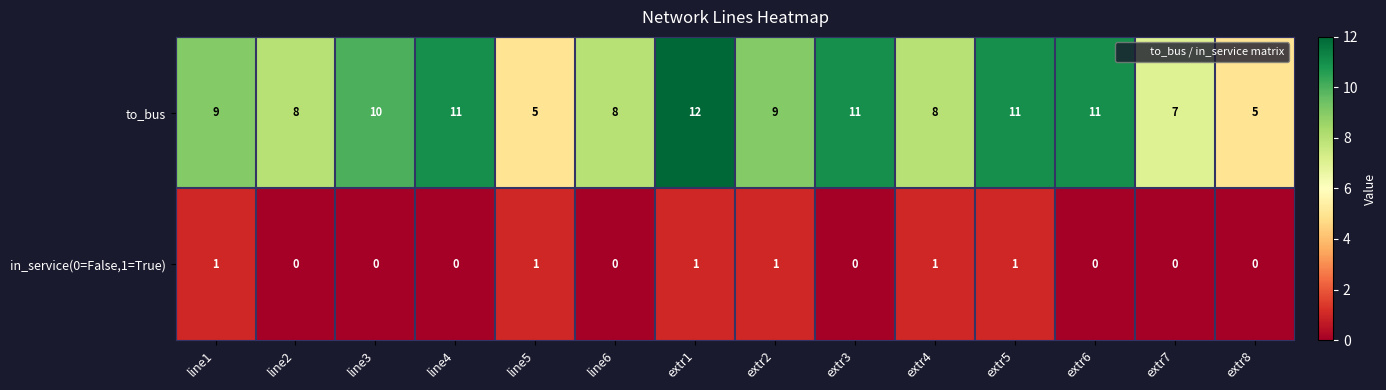

What is the maximum value for to_bus?

12